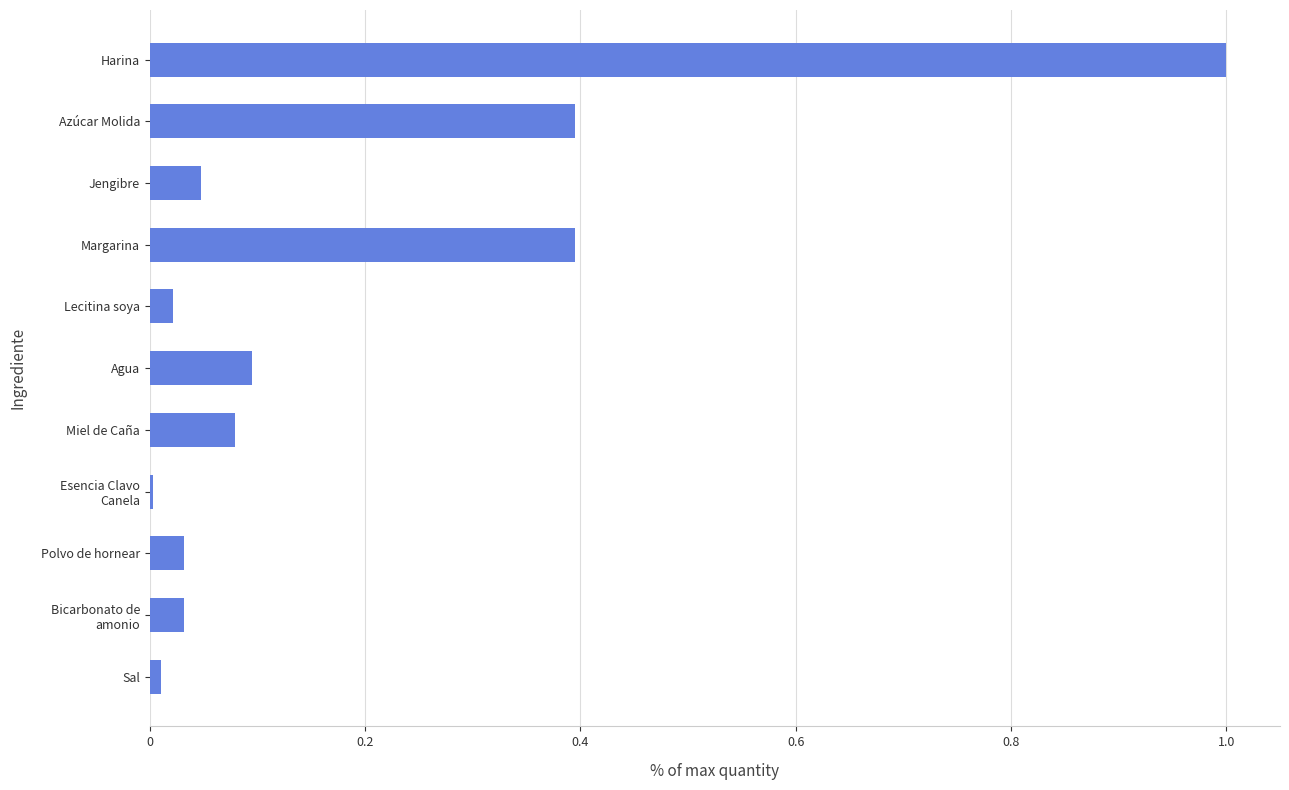

What is the change in value from Miel de Caña to Azúcar Molida?

+0.3